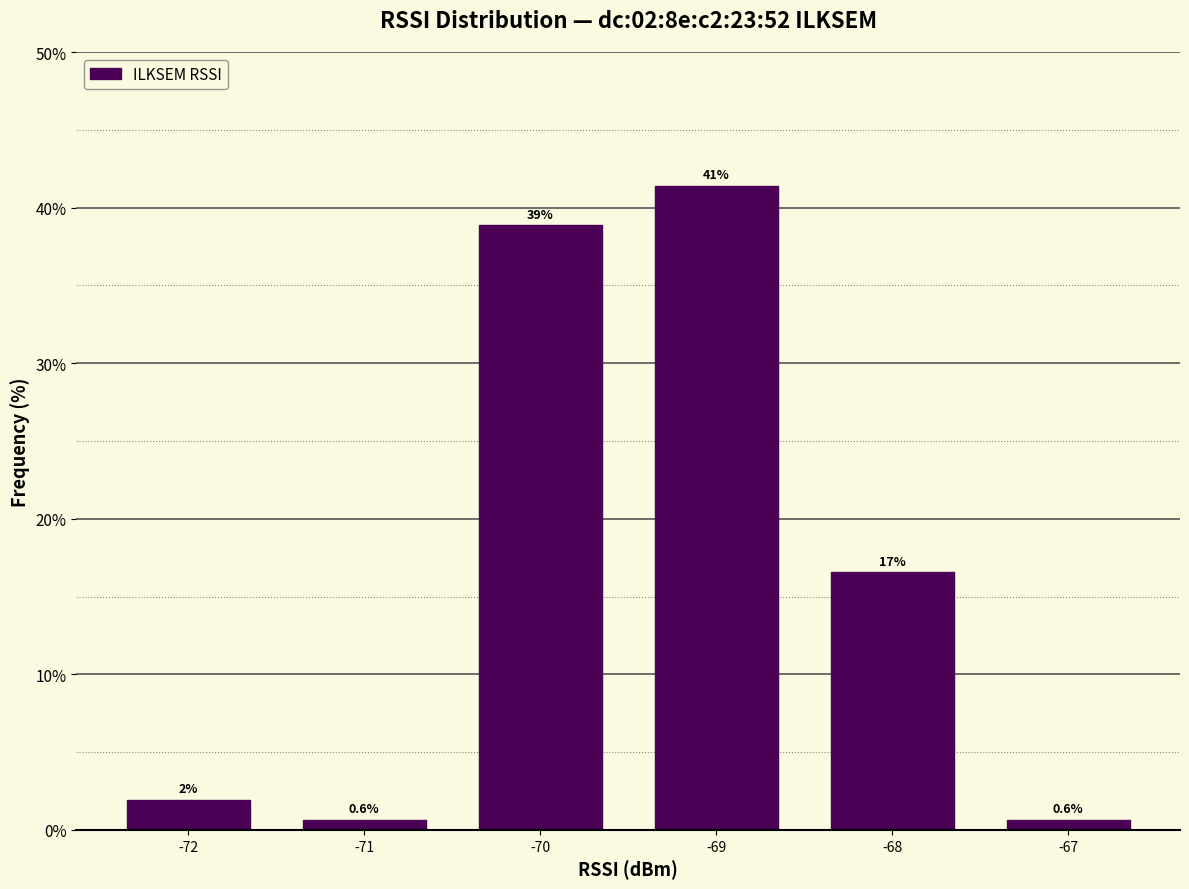

Where does the data first go above 16?

-70